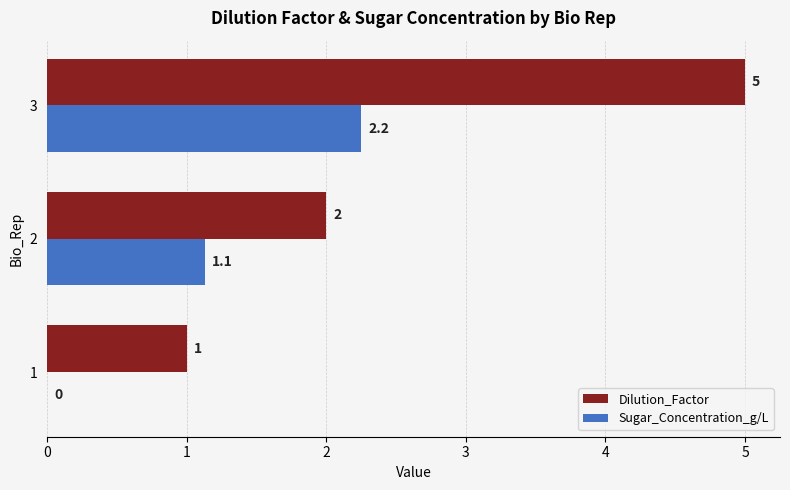

What is the sum of all Dilution_Factor values?

8.0